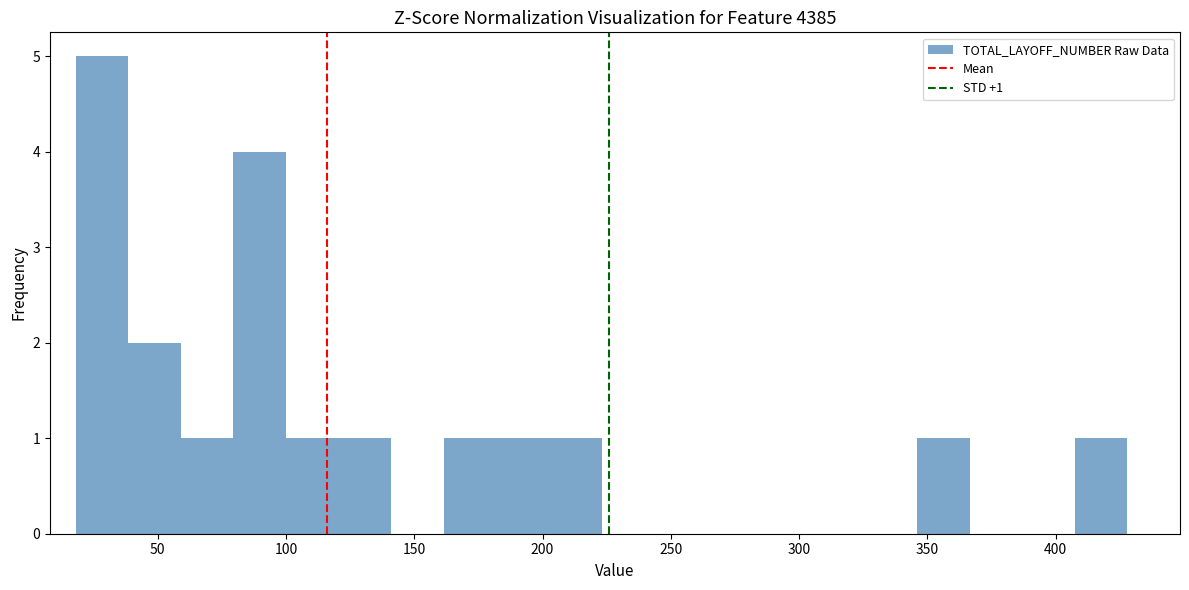

Over which range of the x-axis is the bar tallest?

18.0 to 38.5